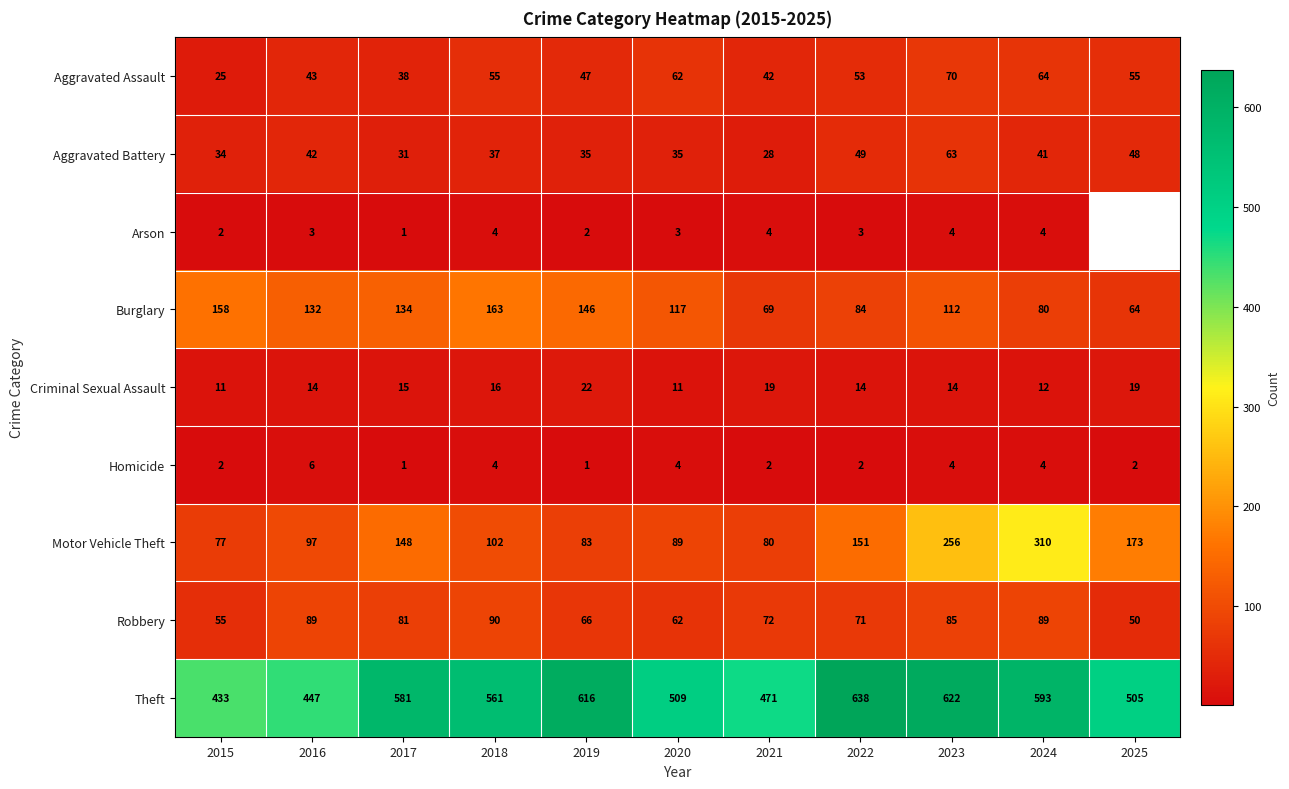

List the labels in order of Motor Vehicle Theft value, smallest first.

2015, 2021, 2019, 2020, 2016, 2018, 2017, 2022, 2025, 2023, 2024